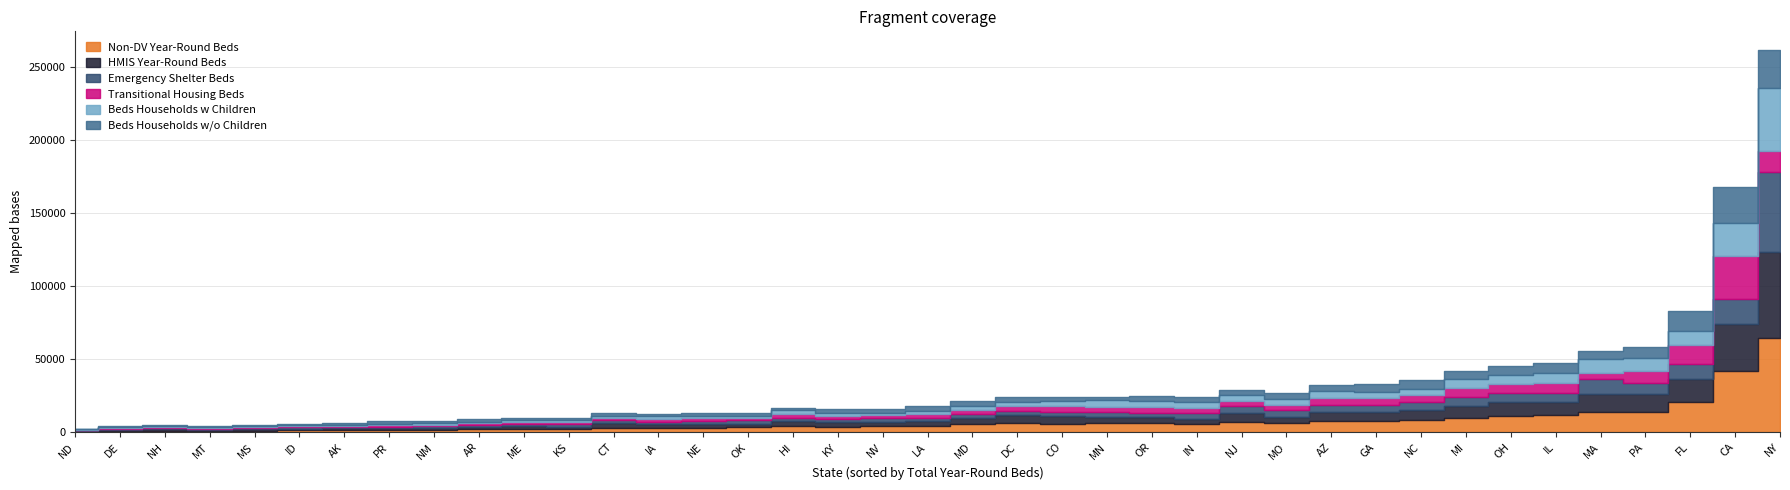

Reading left to right, transcribe all the data shown in this chart.

Non-DV Year-Round Beds: AK=1453	AR=2124	AZ=7556	CA=42050	CO=5960	CT=3261	DC=6161	DE=1166	FL=20589	GA=7891	HI=4021	IA=2932	ID=1438	IL=11828	IN=5944	KS=2492	KY=3838	LA=4380	MA=13729	MD=5329	ME=2328	MI=9639	MN=6053	MO=6406	MS=1136	MT=1094	NC=8678	ND=561	NE=3095	NH=1177	NJ=6862	NM=1850	NV=4177	NY=64681	OH=11215	OK=3302	OR=6566	PA=14160	PR=1691
HMIS Year-Round Beds: AK=1213	AR=1373	AZ=6511	CA=31842	CO=5444	CT=3026	DC=5312	DE=603	FL=16088	GA=6129	HI=3998	IA=2496	ID=912	IL=9035	IN=3430	KS=1220	KY=2989	LA=3335	MA=12279	MD=4418	ME=2202	MI=8643	MN=4495	MO=4131	MS=819	MT=381	NC=6878	ND=545	NE=2729	NH=1062	NJ=6415	NM=828	NV=2737	NY=58405	OH=9607	OK=2273	OR=3808	PA=11997	PR=1443
Emergency Shelter Beds: AK=1191	AR=1610	AZ=4271	CA=17541	CO=2495	CT=2158	DC=3317	DE=529	FL=10162	GA=4668	HI=1490	IA=1540	ID=927	IL=5789	IN=4058	KS=1727	KY=2224	LA=2025	MA=10188	MD=2786	ME=1089	MI=5938	MN=3597	MO=4488	MS=852	MT=687	NC=5233	ND=567	NE=1688	NH=675	NJ=4826	NM=1418	NV=2851	NY=55176	OH=6144	OK=2895	OR=2671	PA=7825	PR=583
Transitional Housing Beds: AK=686	AR=1052	AZ=4927	CA=29429	CO=4016	CT=1381	DC=2926	DE=700	FL=12932	GA=4846	HI=2715	IA=2087	ID=868	IL=7355	IN=3306	KS=1338	KY=2313	LA=2979	MA=4540	MD=2879	ME=1571	MI=5846	MN=3272	MO=3710	MS=690	MT=724	NC=4825	ND=157	NE=1979	NH=669	NJ=3036	NM=1127	NV=1754	NY=13838	OH=6257	OK=1059	OR=4563	PA=8016	PR=1539
Beds Households w Children: AK=743	AR=1037	AZ=5148	CA=22244	CO=3507	CT=1518	DC=2882	DE=610	FL=9613	GA=4345	HI=2939	IA=2090	ID=948	IL=6631	IN=3921	KS=1548	KY=1969	LA=2064	MA=9219	MD=2593	ME=1427	MI=6144	MN=4428	MO=4116	MS=777	MT=745	NC=4190	ND=302	NE=1870	NH=777	NJ=4039	NM=1358	NV=1353	NY=43350	OH=6120	OK=1424	OR=3542	PA=8991	PR=591
Beds Households w/o Children: AK=1102	AR=1610	AZ=4084	CA=24549	CO=2912	CT=2017	DC=3341	DE=629	FL=13533	GA=5134	HI=1291	IA=1527	ID=831	IL=6442	IN=3404	KS=1526	KY=2490	LA=2954	MA=5507	MD=3176	ME=1231	MI=5558	MN=2397	MO=4042	MS=682	MT=665	NC=5829	ND=422	NE=1721	NH=573	NJ=3752	NM=1115	NV=3196	NY=25653	OH=6271	OK=2301	OR=3606	PA=6988	PR=1608